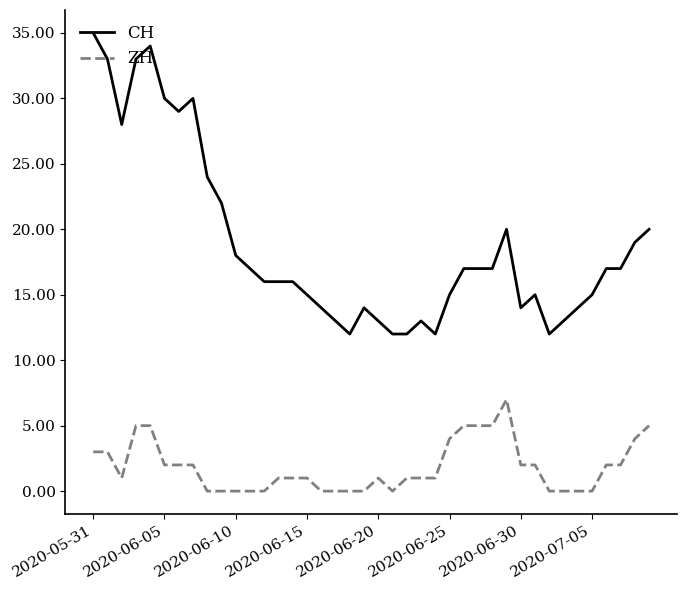

How many lines are shown in the chart?

2